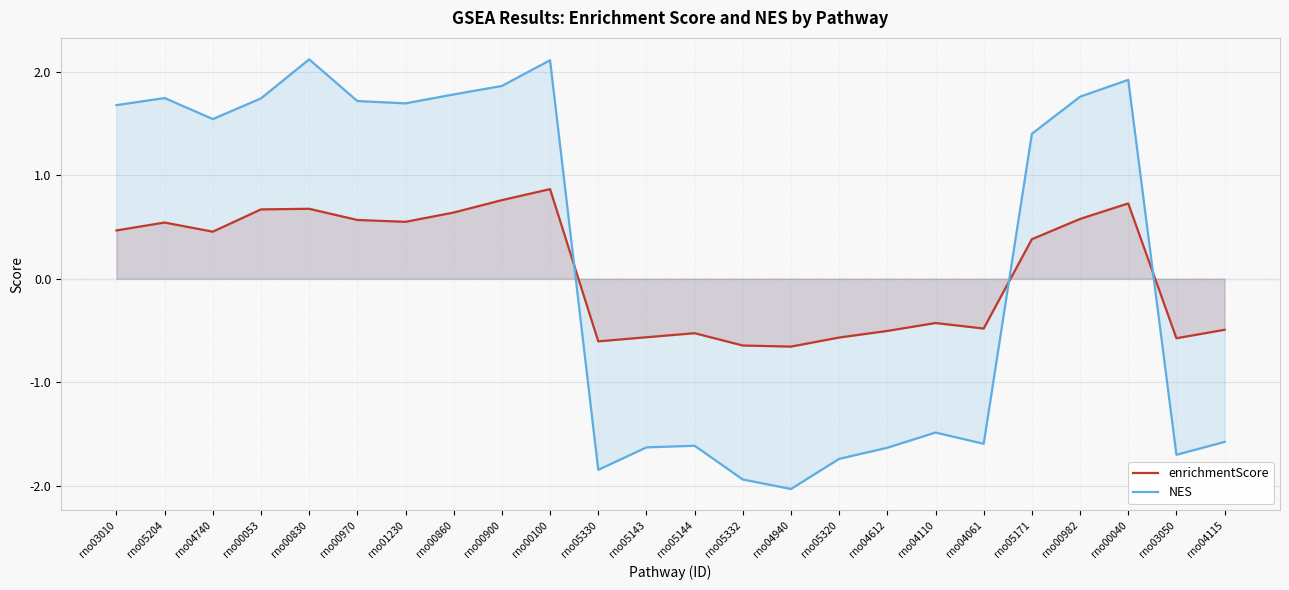

True or false: NES has more than 2 points higher than both neighbors.

True